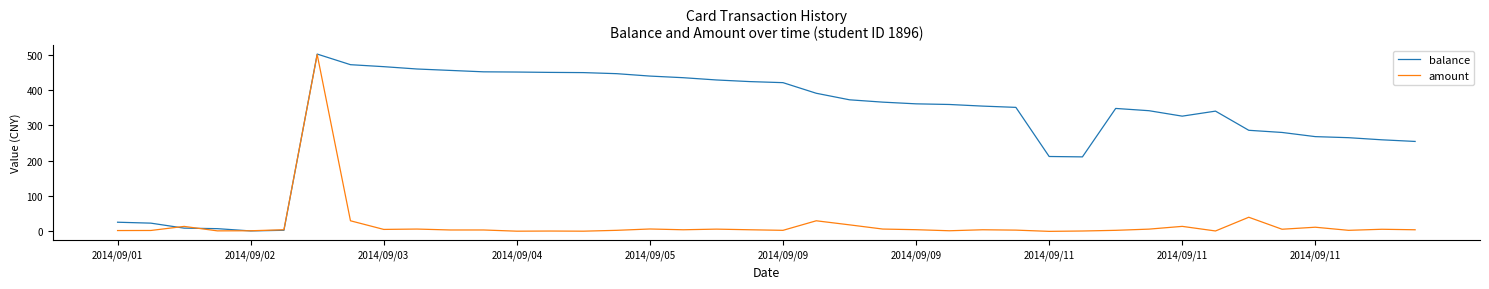

Rank the series by their average value, from highest to lowest.

balance, amount